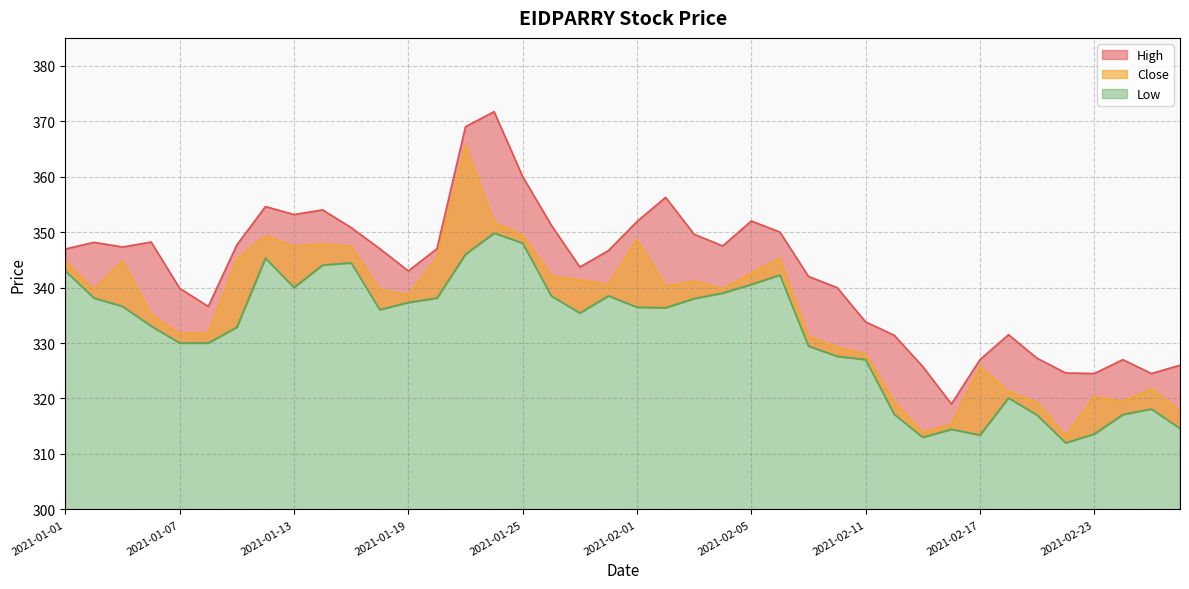

True or false: Close has a value of 328.1 at 2021-02-11.

True